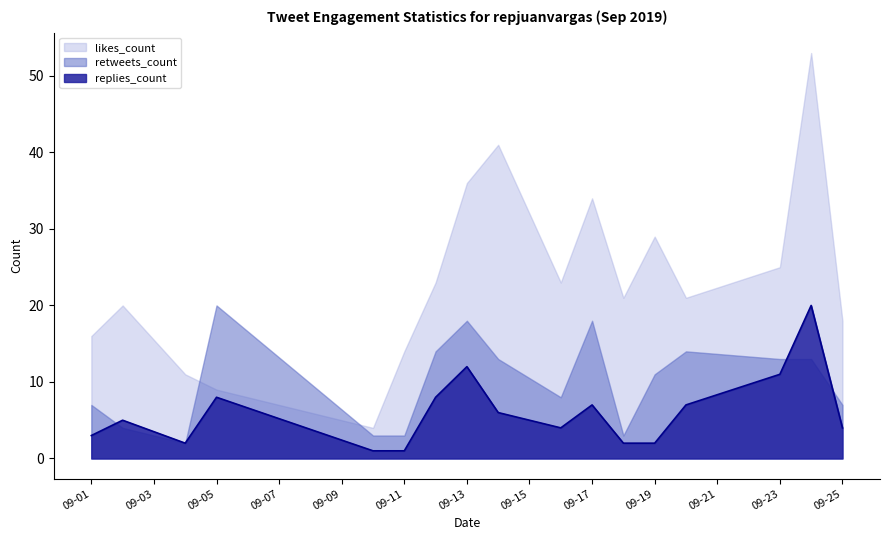

What is the label of the 16th point from the left?

2019-09-24